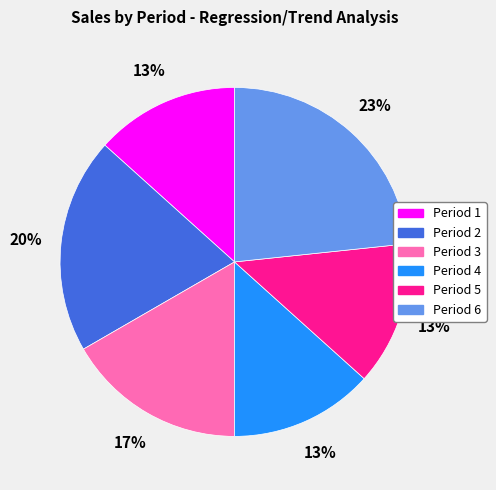

Approximately how many times larger is the value at Period 5 compared to Period 4?

1.0